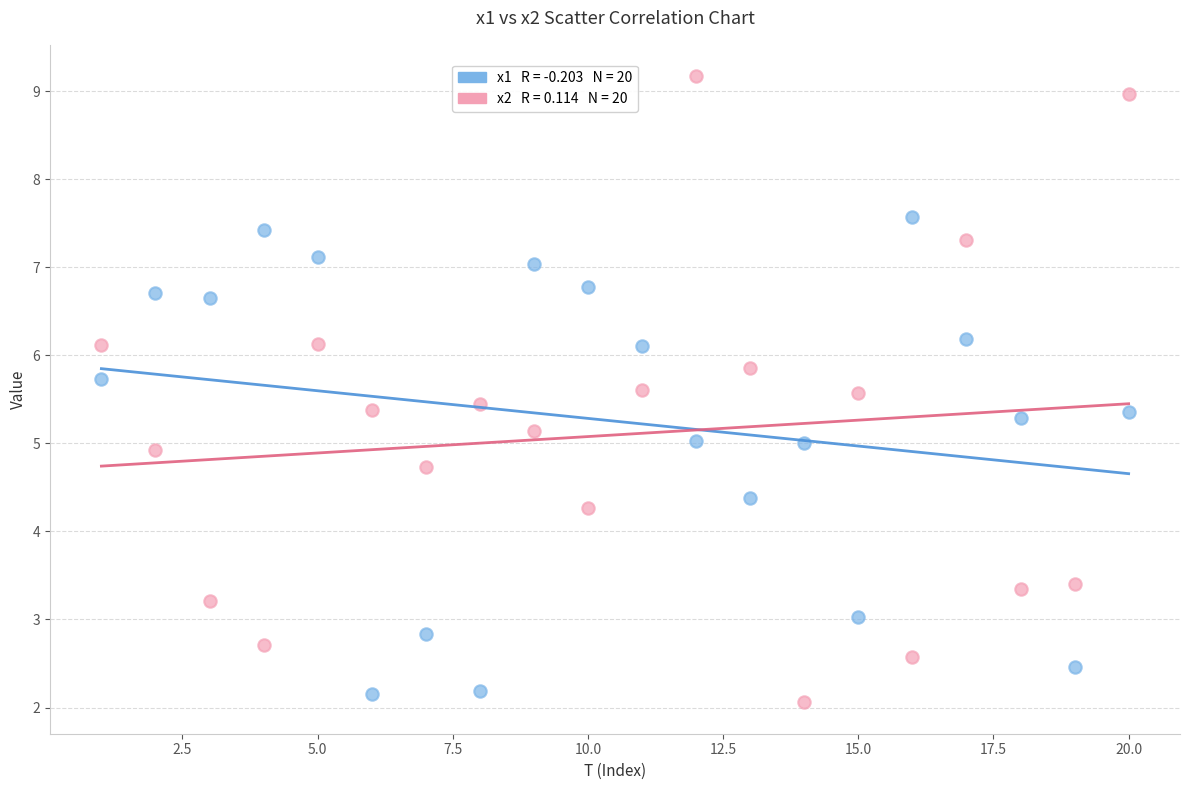

Across all data points, what is the range of X values (max minus min)?

19.0